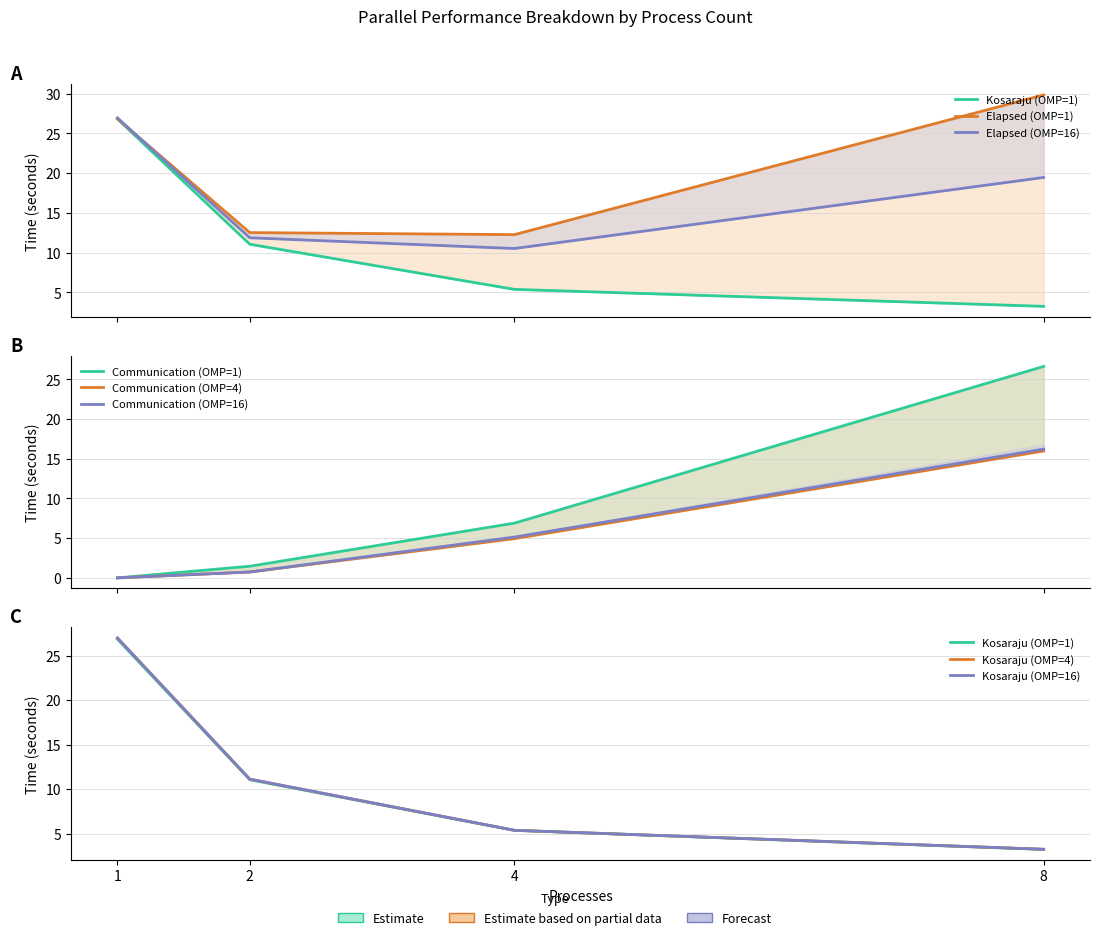

True or false: Communication and Kosaraju cross at least once.

True